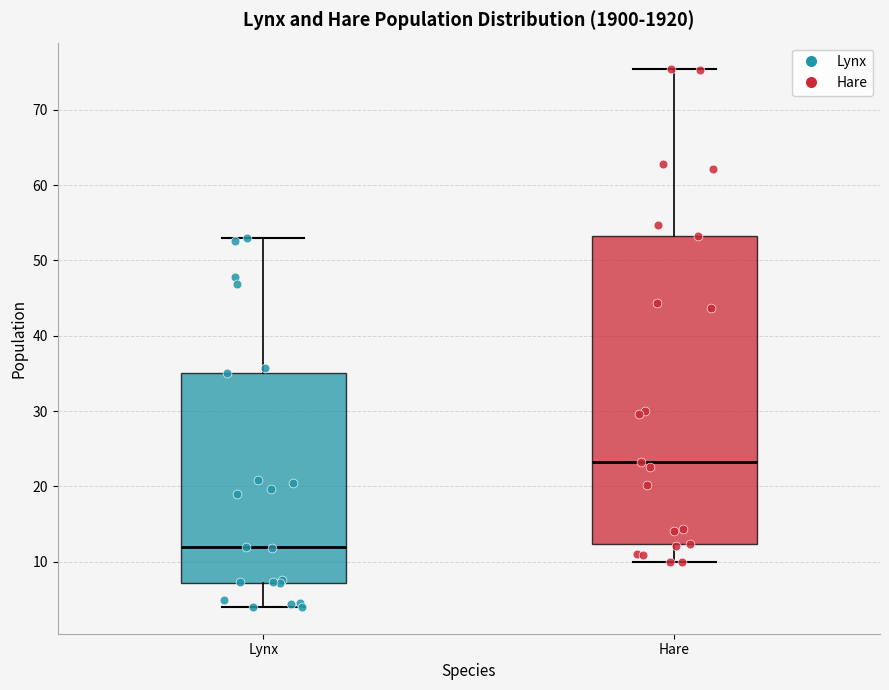

Reading left to right, transcribe this box plot: for each box, give where its median line is, the range the box spans, and where its two whiskers end, as read against the y-axis. The values are not printed on the chart, so give them approximately, as read against the axis.

Lynx: median 12, box 7 to 35, whiskers 4 to 53
Hare: median 23, box 12 to 53, whiskers 10 to 75